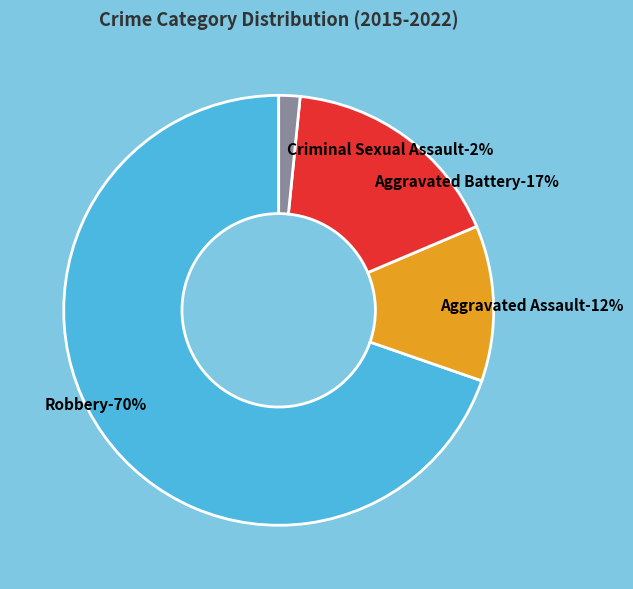

How much of the chart is everything except 7?

96.8%